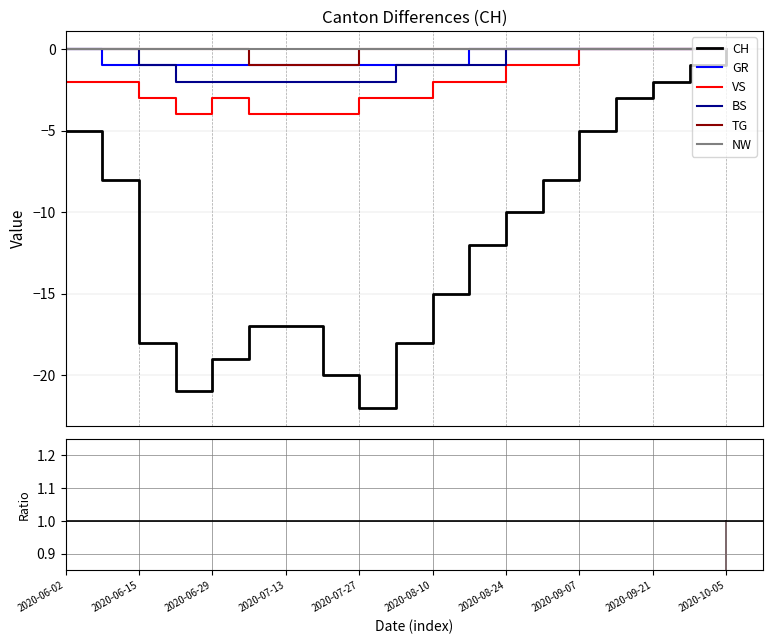

True or false: VS and GR cross at least once.

False